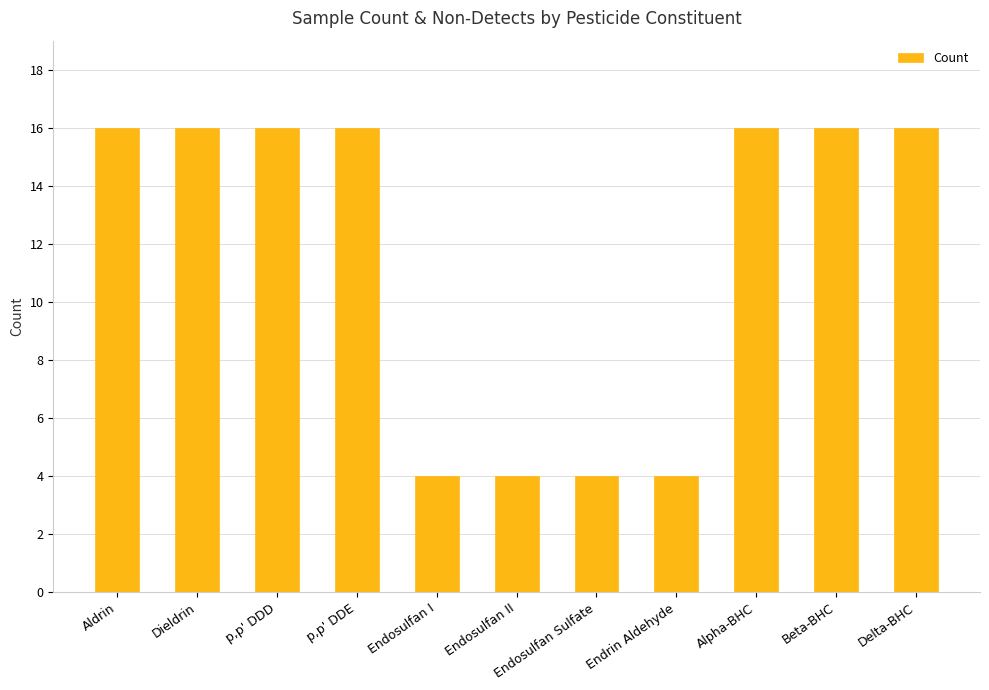

What is the greatest value displayed?

16